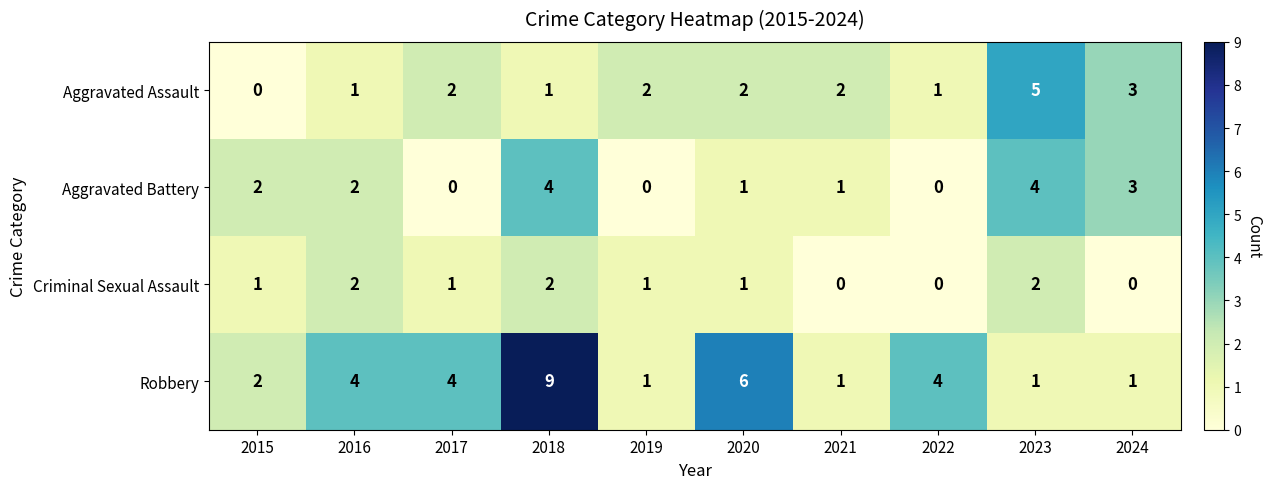

Between 2017 and 2023, which series saw the biggest shift?

Aggravated Battery